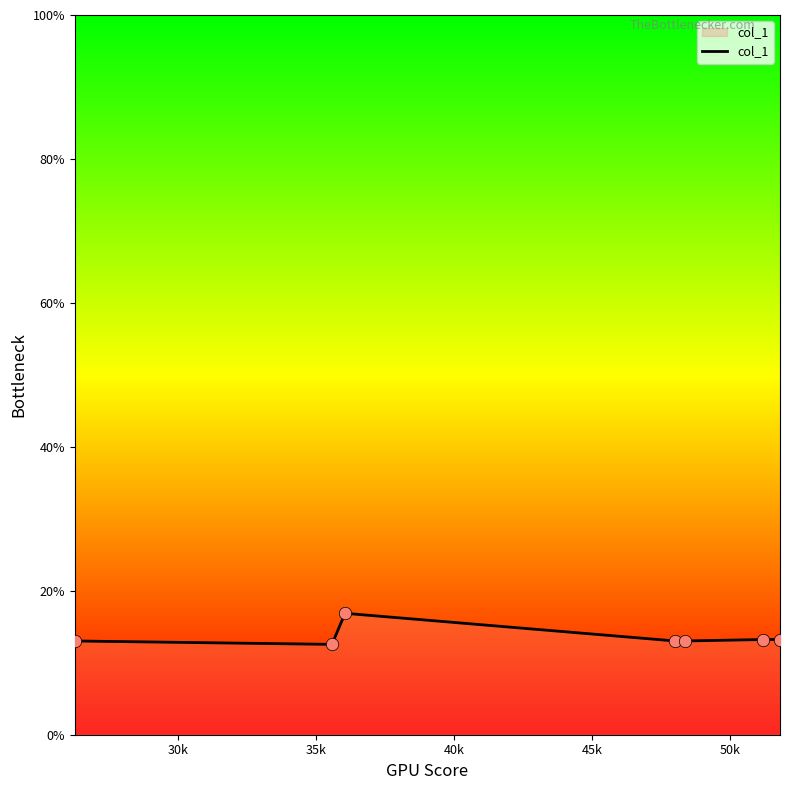

What is the average value?

13.6